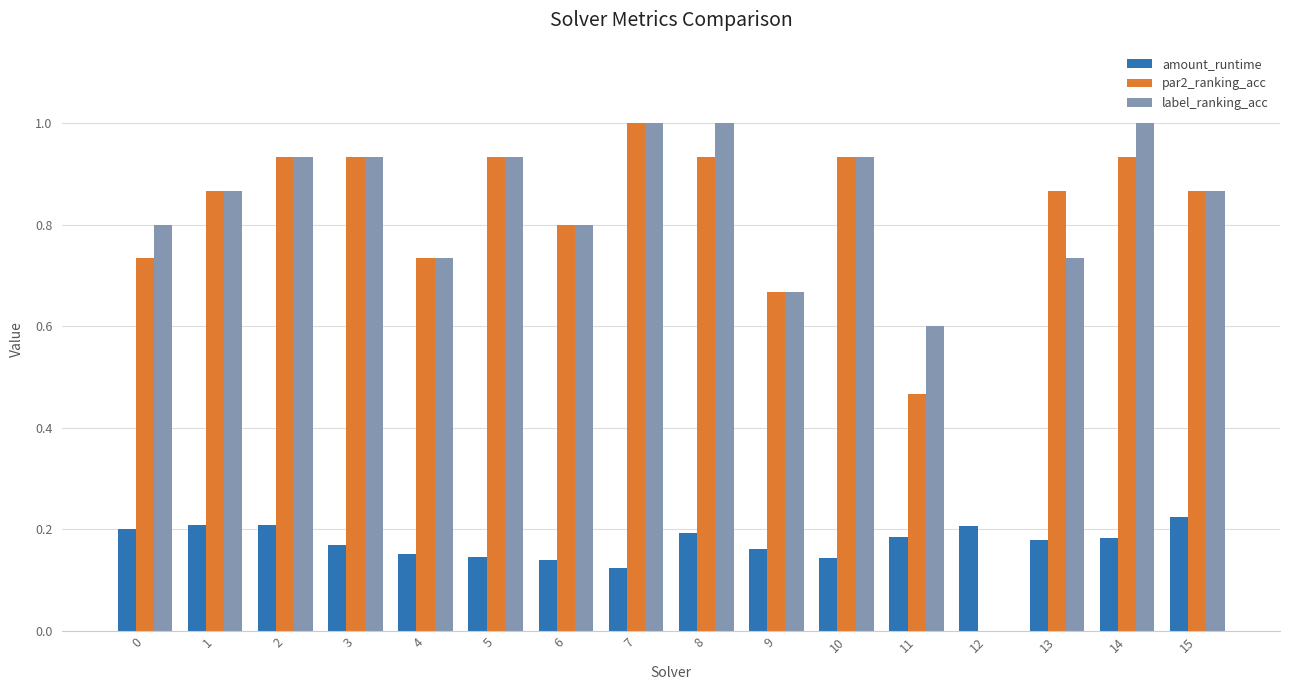

Count the number of data series in this chart.

3